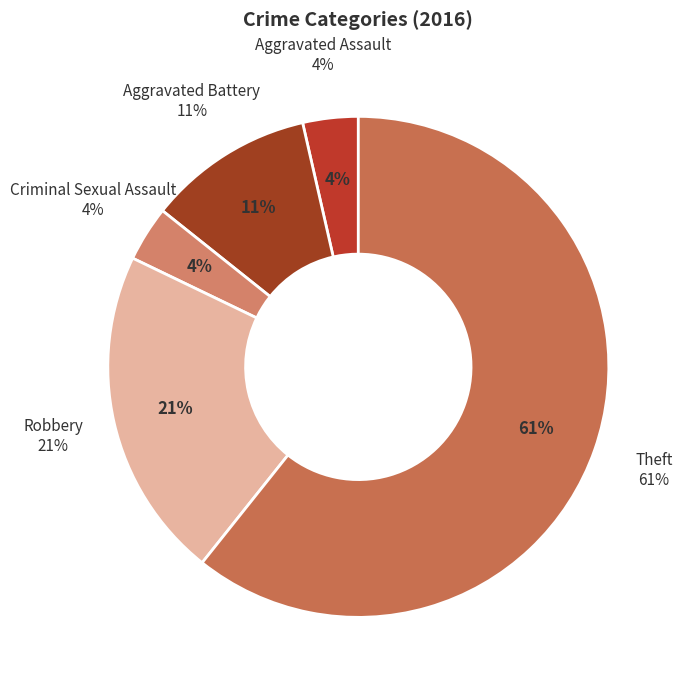

What is the majority slice?

Theft